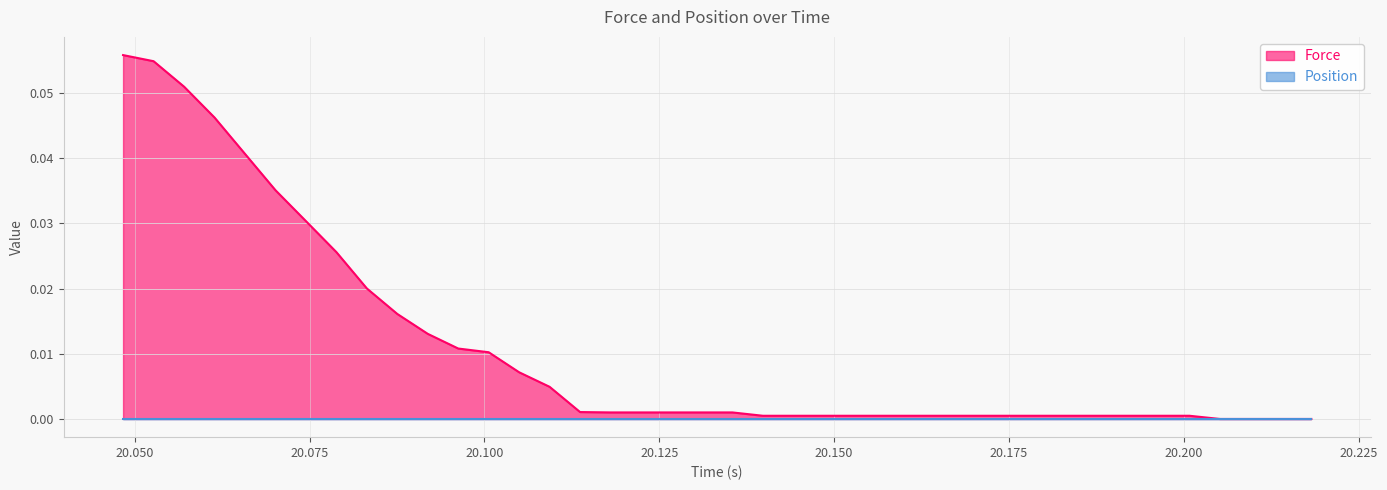

Which series has the largest range (max minus min)?

Force